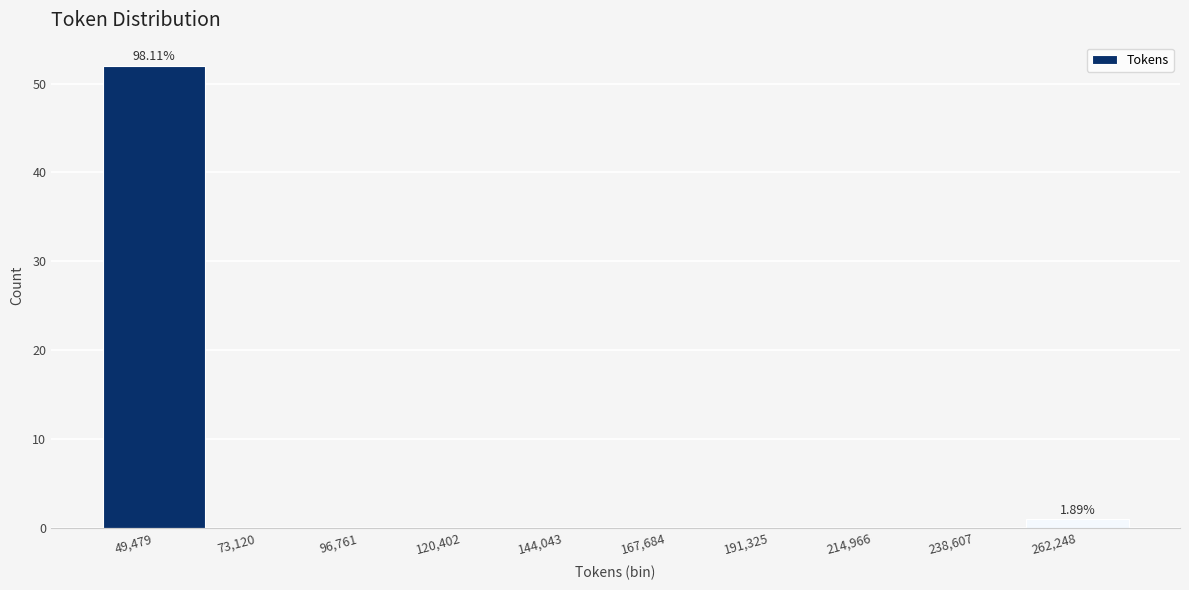

What is the sum of all values?

53